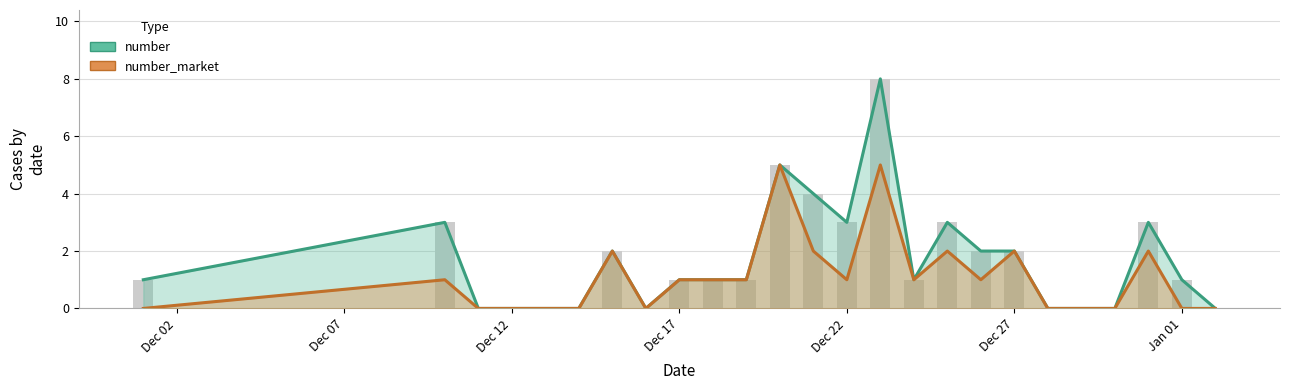

What are all the series names shown in the legend?

number, number_market